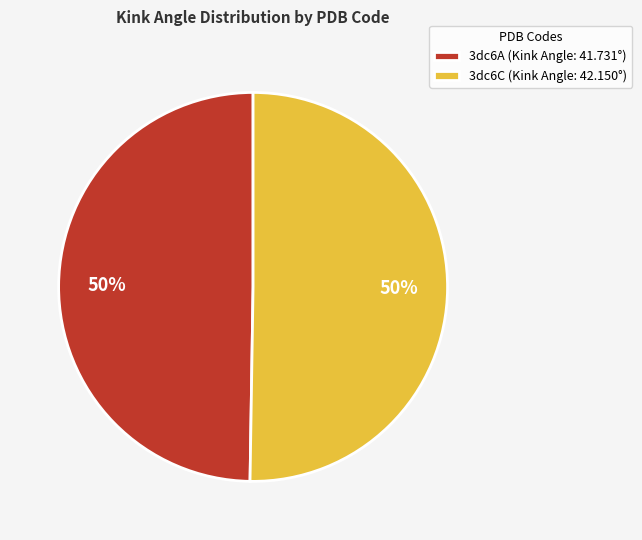

To the nearest percent, what is the combined percentage of 3dc6C (Kink Angle: 42.150°) and 3dc6A (Kink Angle: 41.731°)?

100%